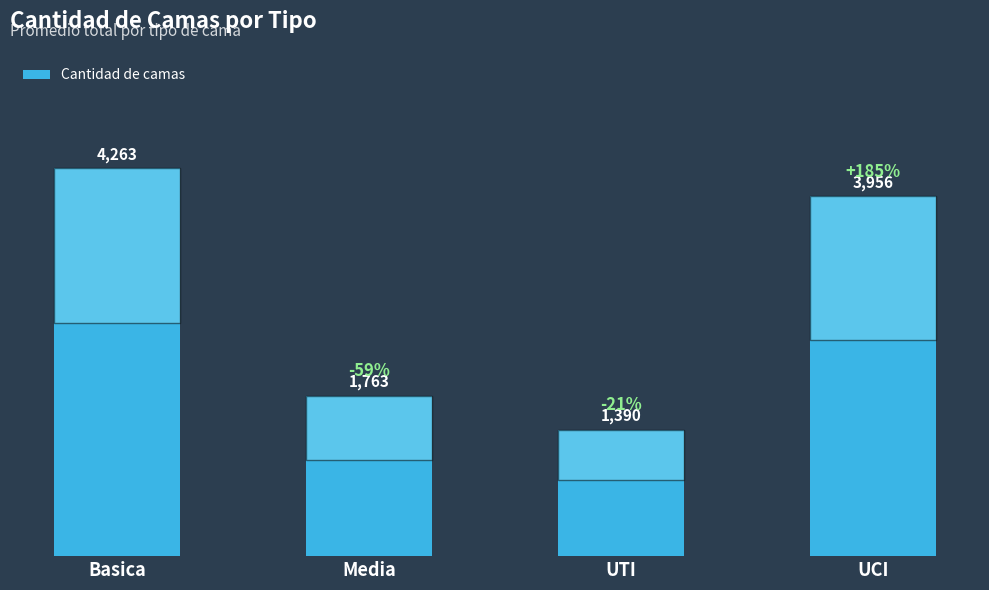

Which has a higher value, UCI or UTI?

UCI